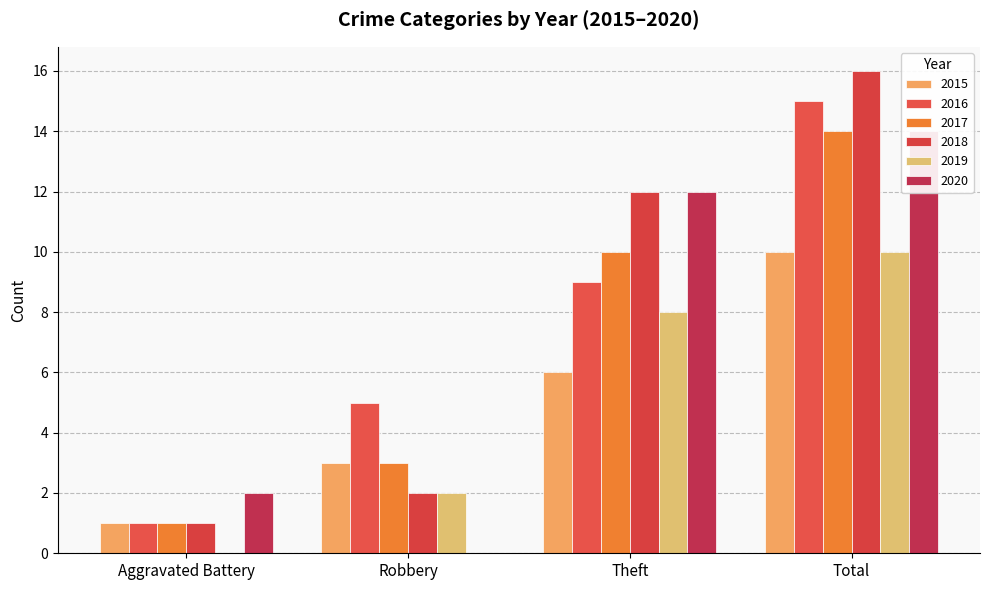

Which category has the lowest value across all series?

Aggravated Battery